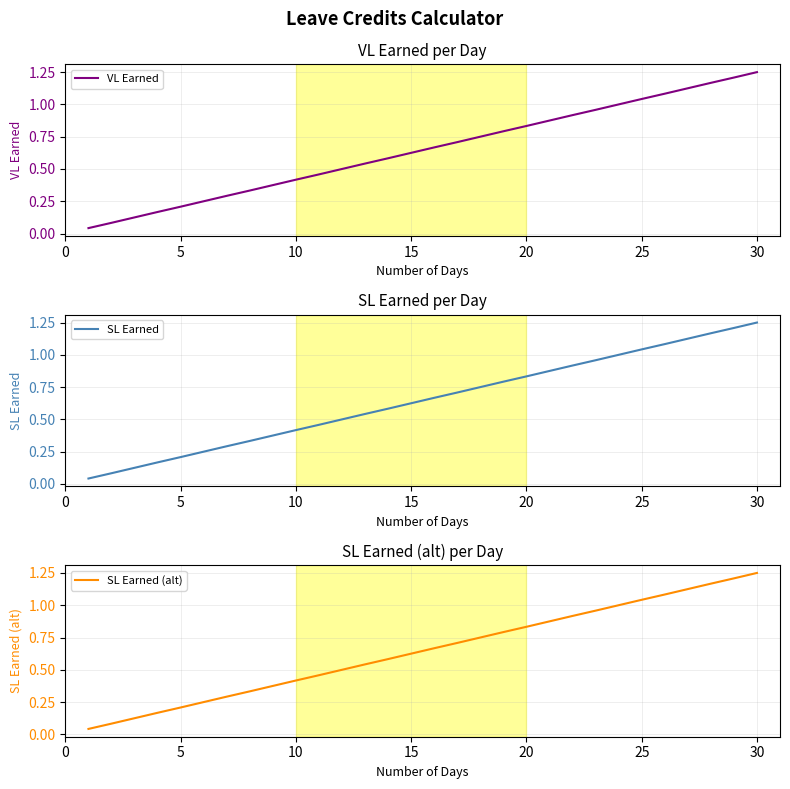

What is the sum of all VL Earned values?

19.4